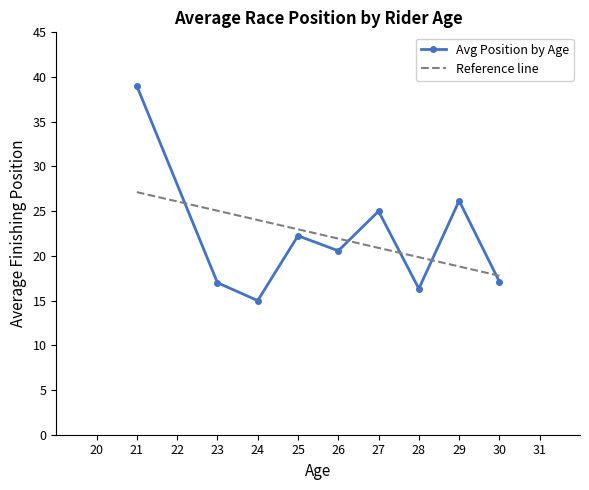

What is the approximate value of Avg Position by Age at 23?

17.0